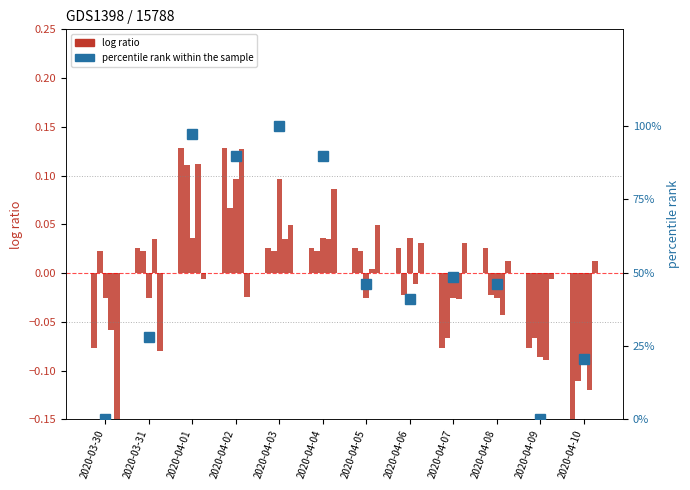

Which series has the widest spread of values?

percentile rank within the sample